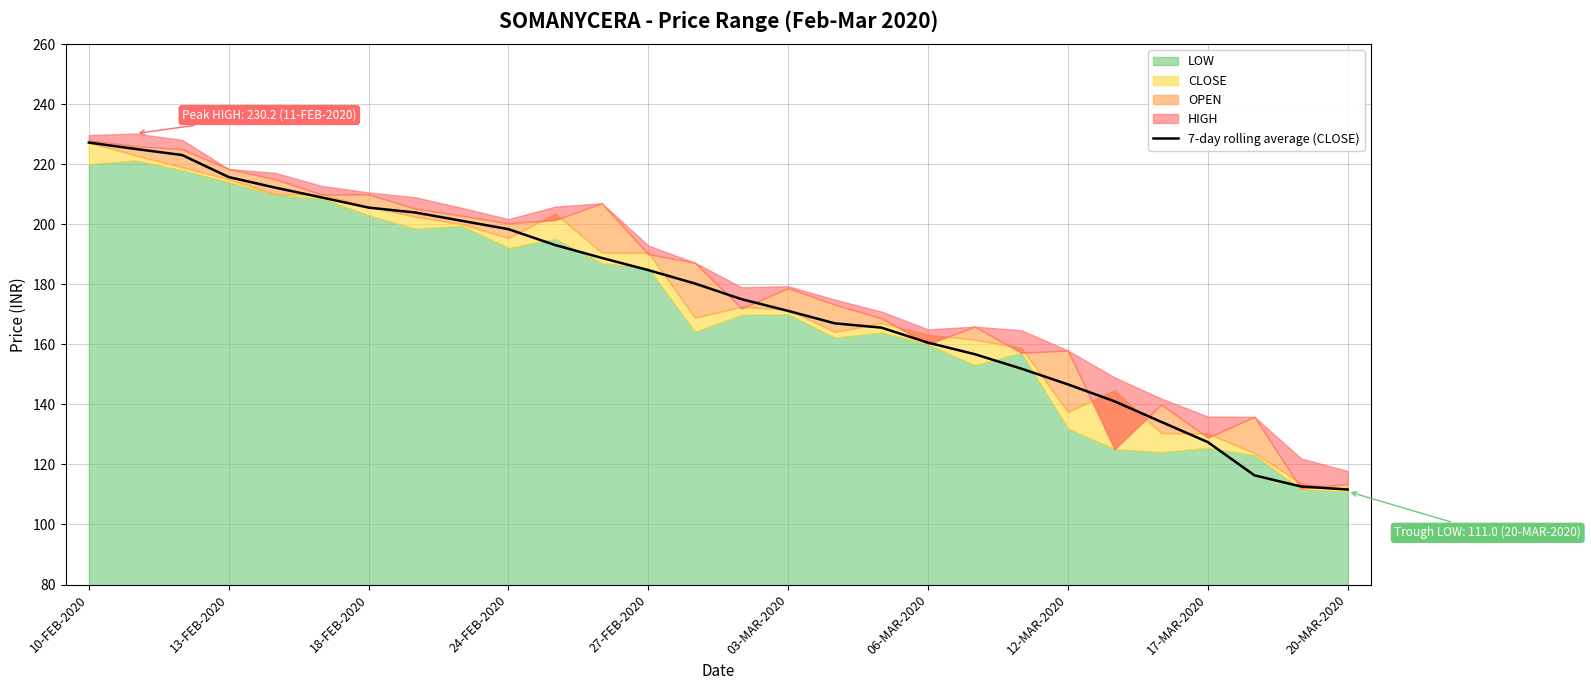

What is the minimum value for 7-day rolling average (CLOSE)?

111.7